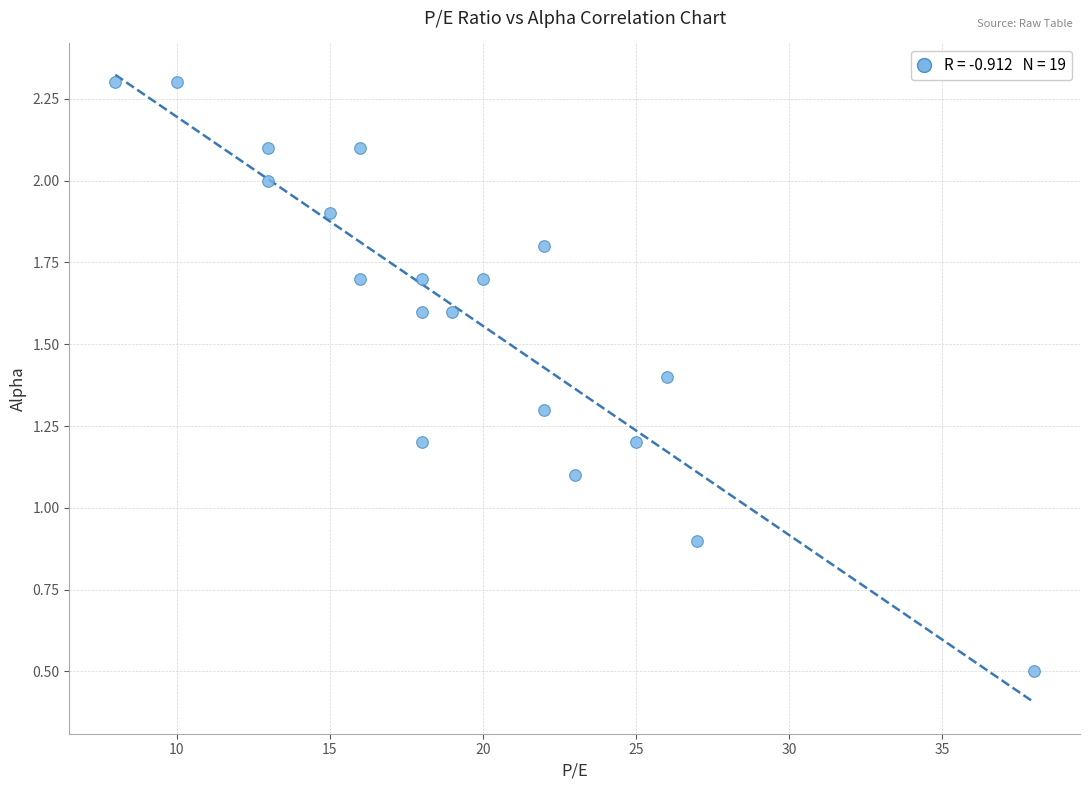

What is the range of X values (max minus min)?

30.0